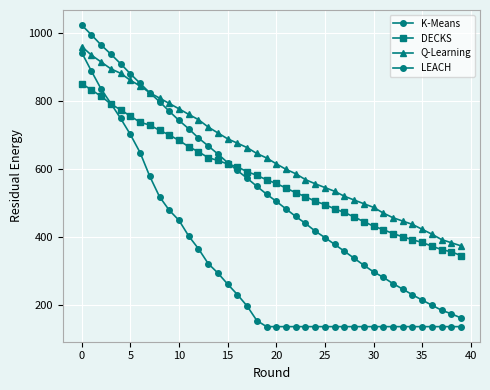

What is the minimum value for LEACH?

136.6